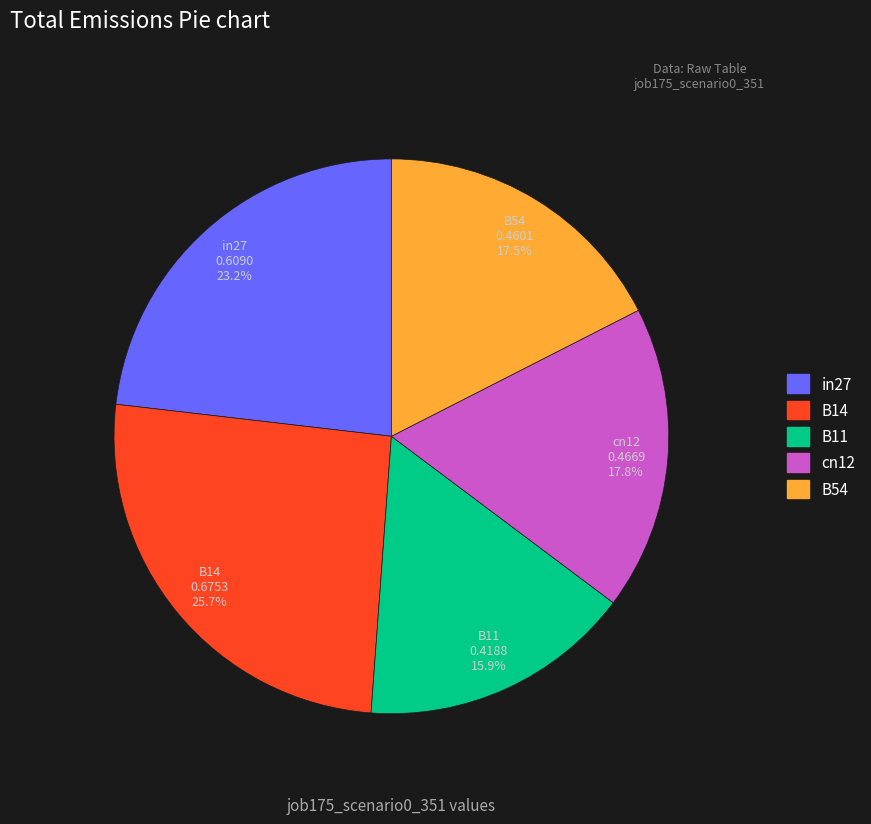

Which has a higher value, B14 or cn12?

B14